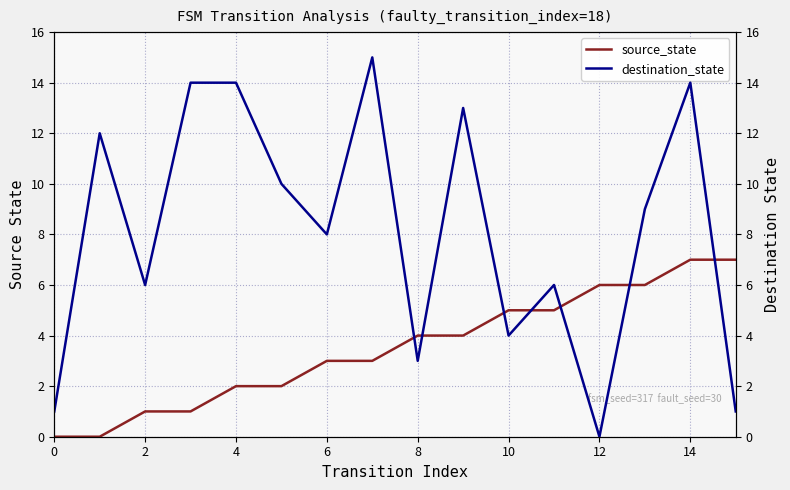

Is it true that source_state equals 0 at 0?

True